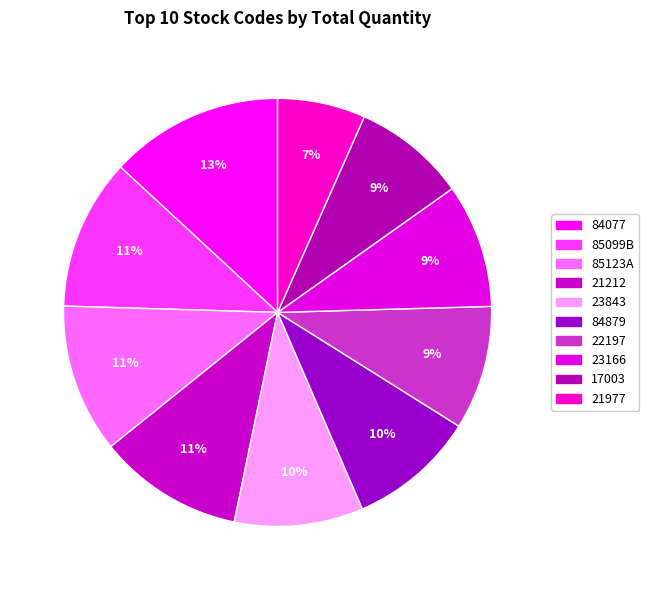

Is it true that 84077 is 18% of the pie?

False